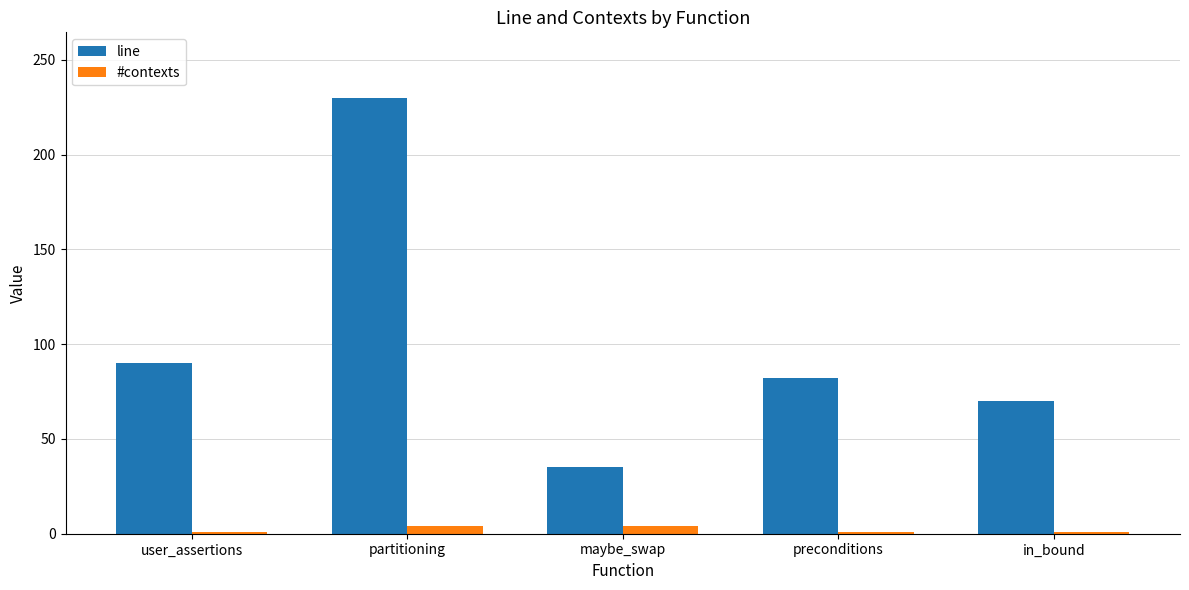

Is it true that line equals 35 at maybe_swap?

True